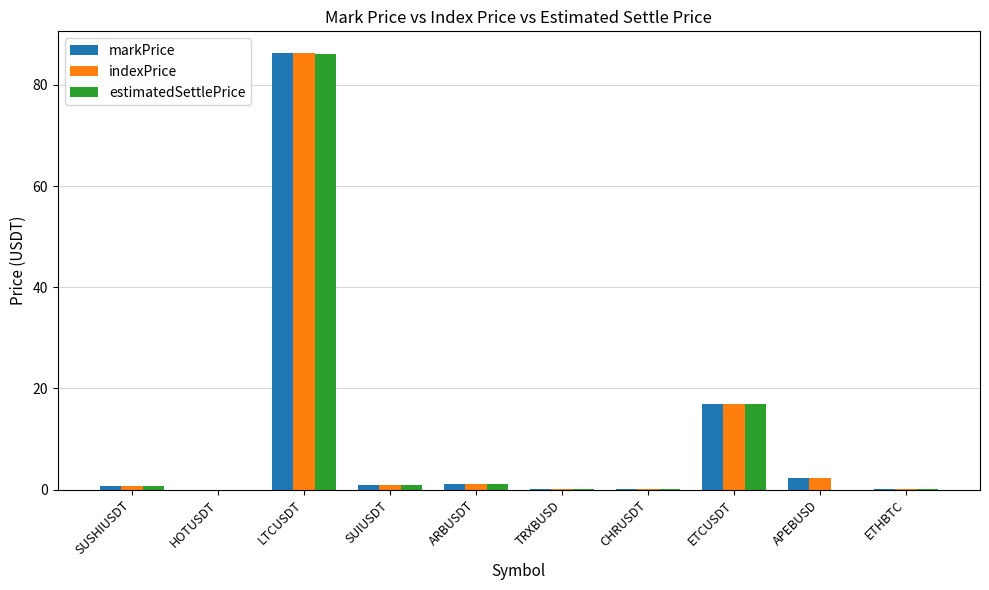

What is the highest value of the indexPrice series?

86.3